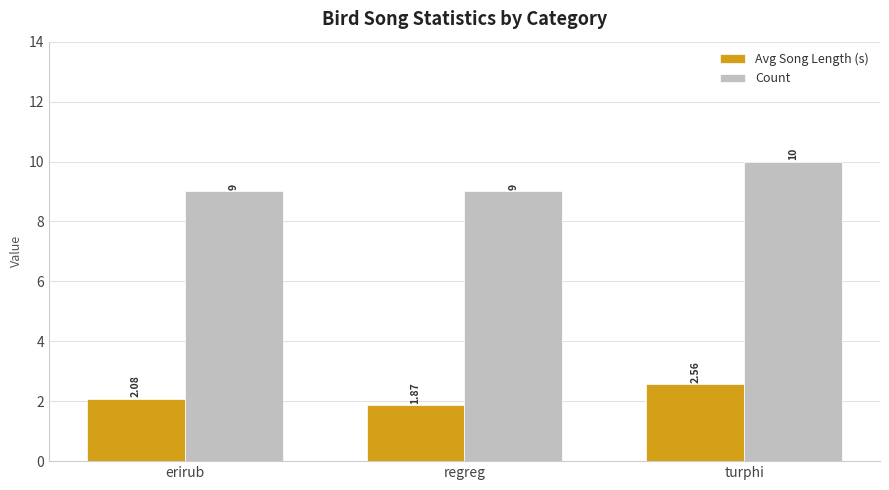

Does the chart contain any negative values?

No